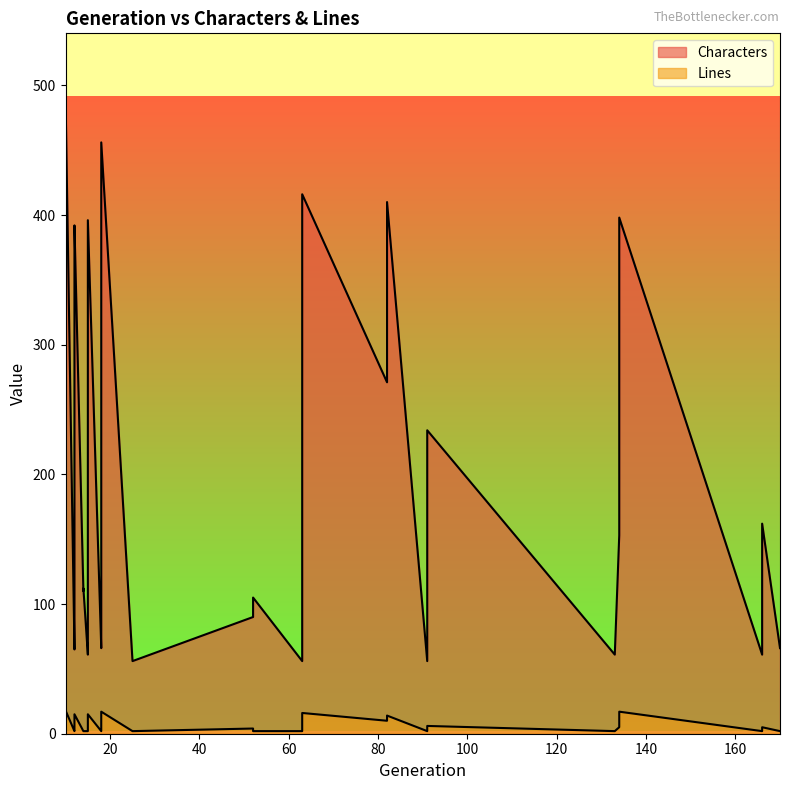

What are all the series names shown in the legend?

Characters, Lines